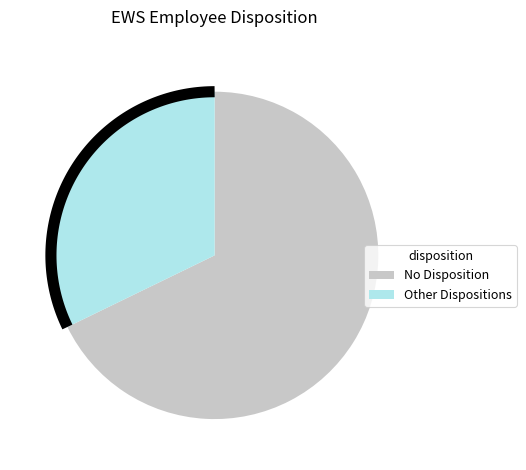

Do Involuntary Termination and Changed Roles/Different Peer Group together represent more than half of the pie?

No